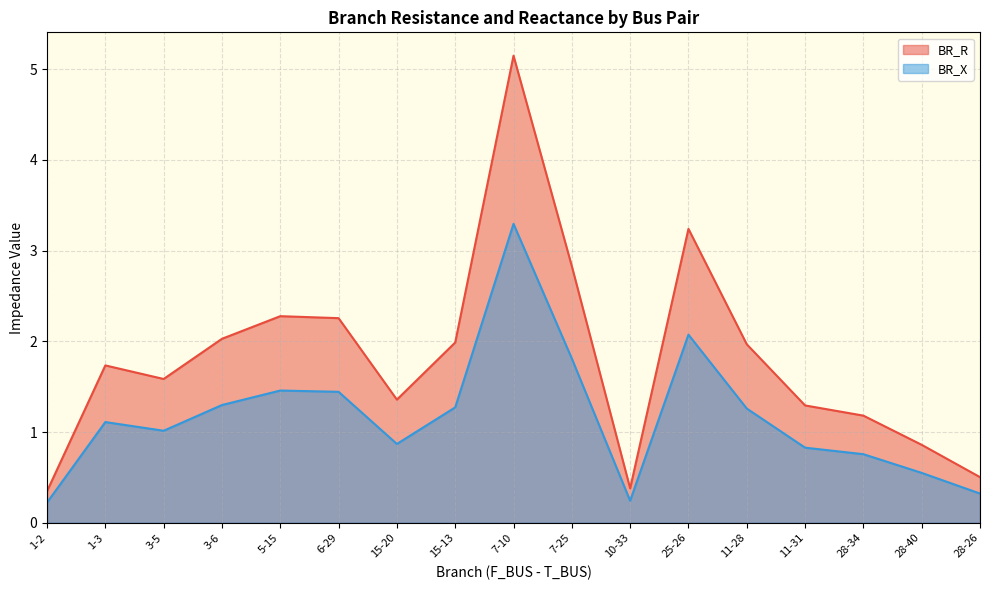

Does the chart display data point markers on the line(s)?

No